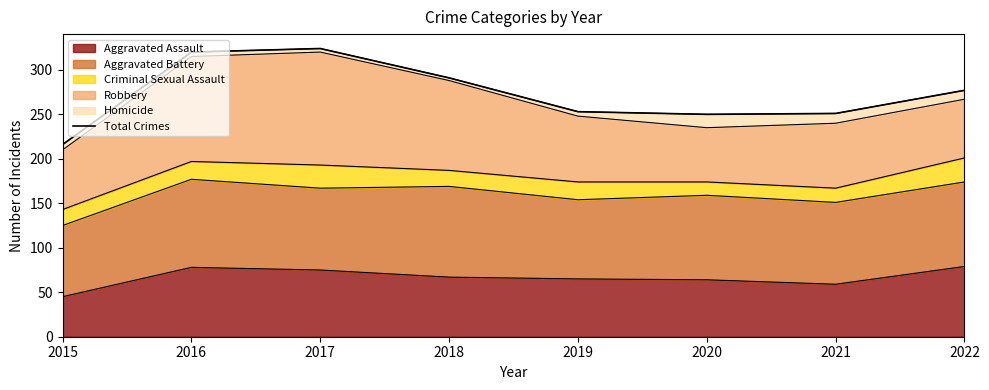

Where is the first local minimum?

2020